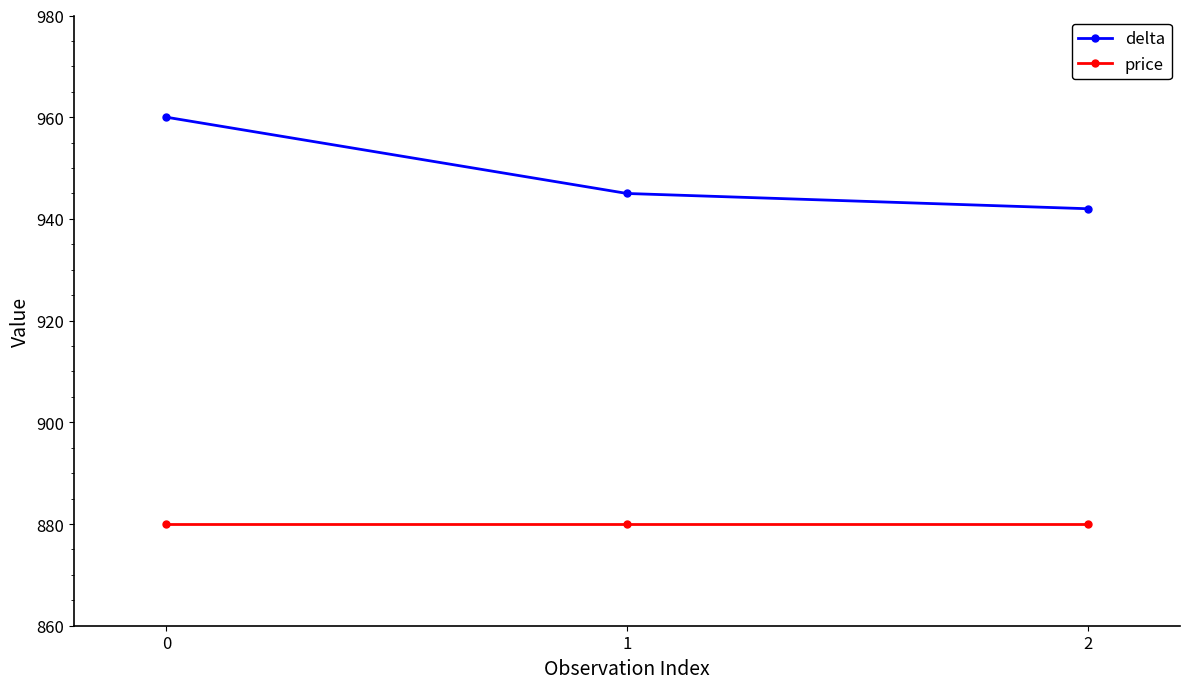

What is the average value of the price series?

880